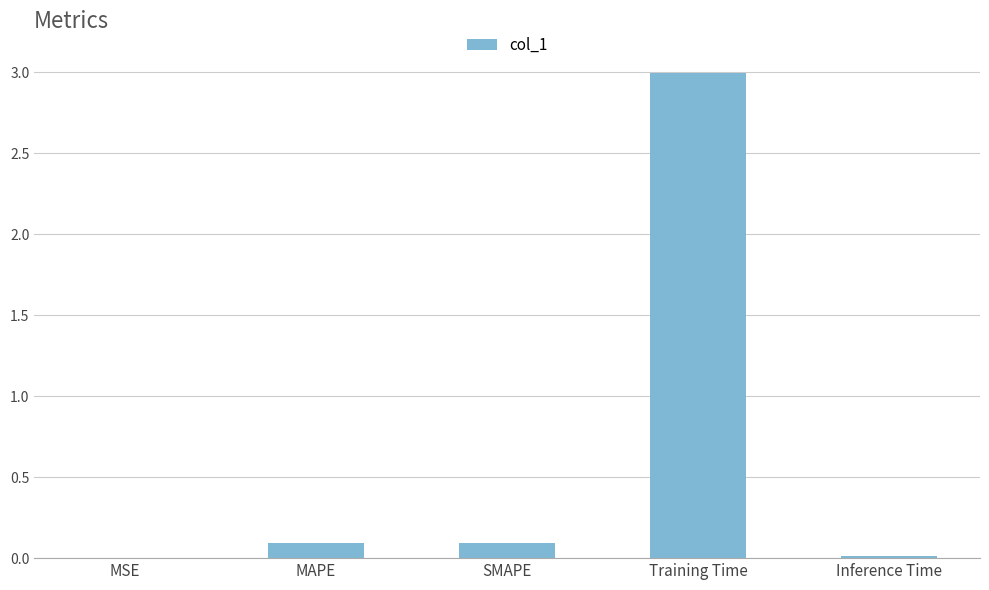

Is it true that the value at SMAPE is 0.1?

True